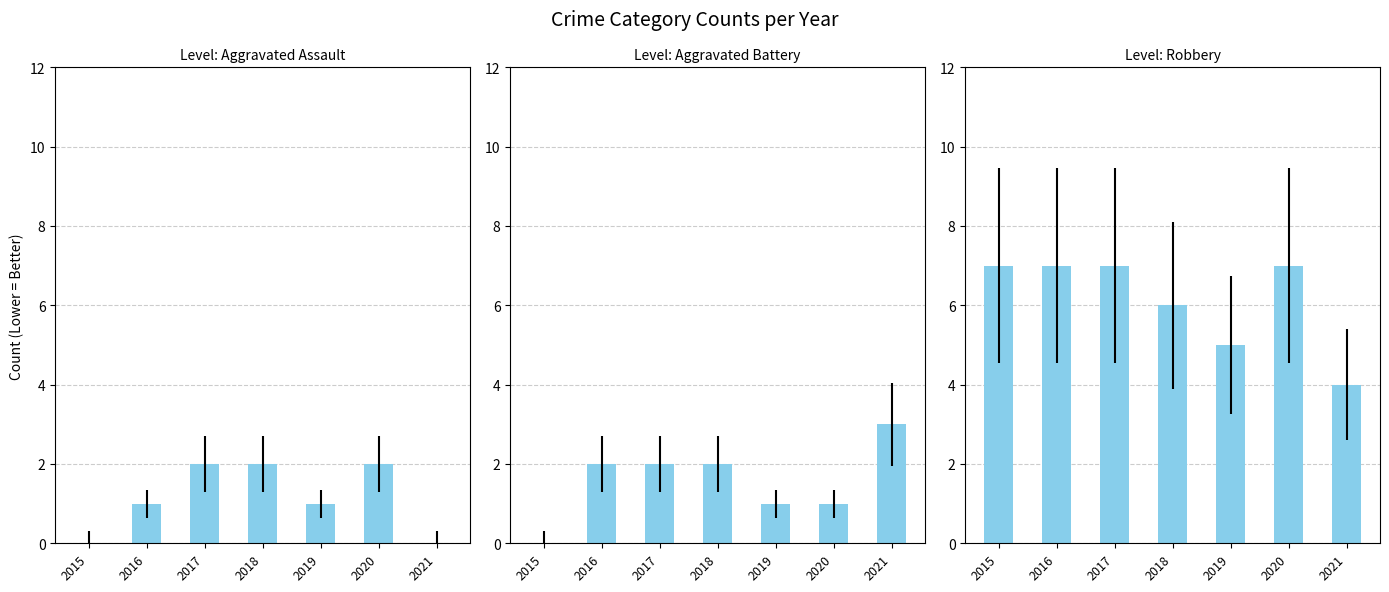

Where does the Aggravated Battery series first go above 2?

2021